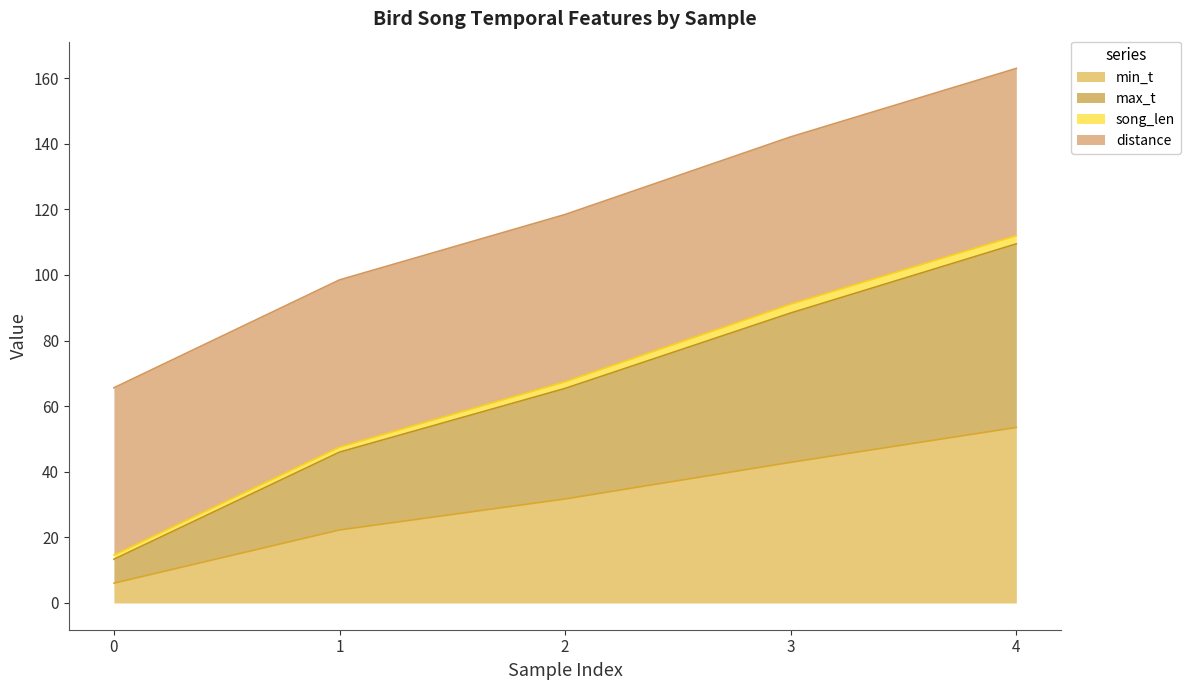

What is the total value across all series at 3?

142.1